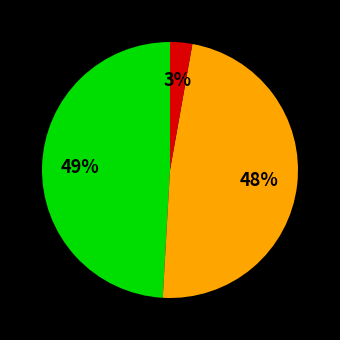

To the nearest percent, what is the difference between the largest and smallest slice percentages?

46%